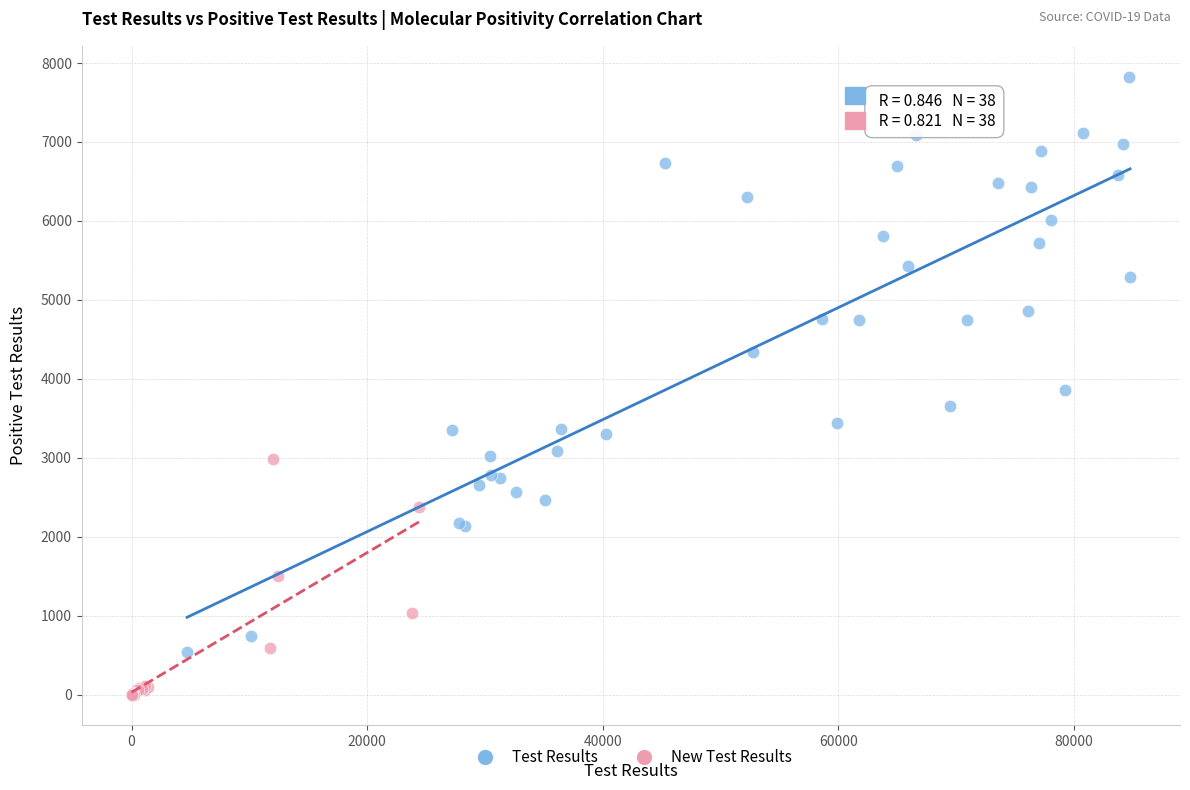

Which series has the largest Y range (max minus min)?

Test Results